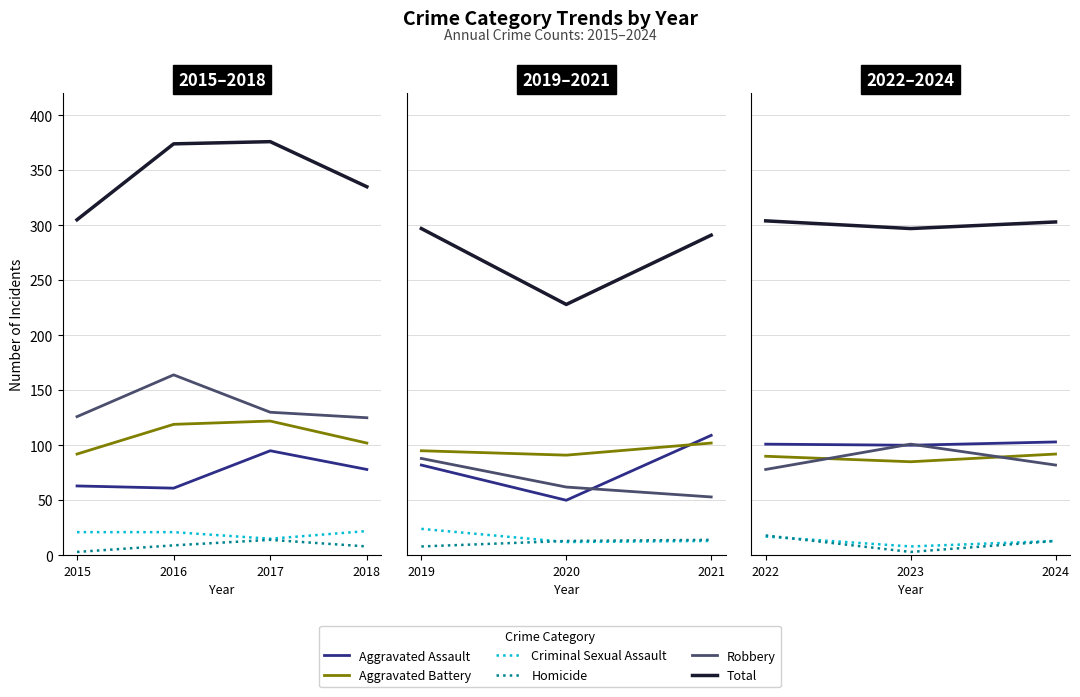

The Robbery series shows 21 at 2022. True or false?

False